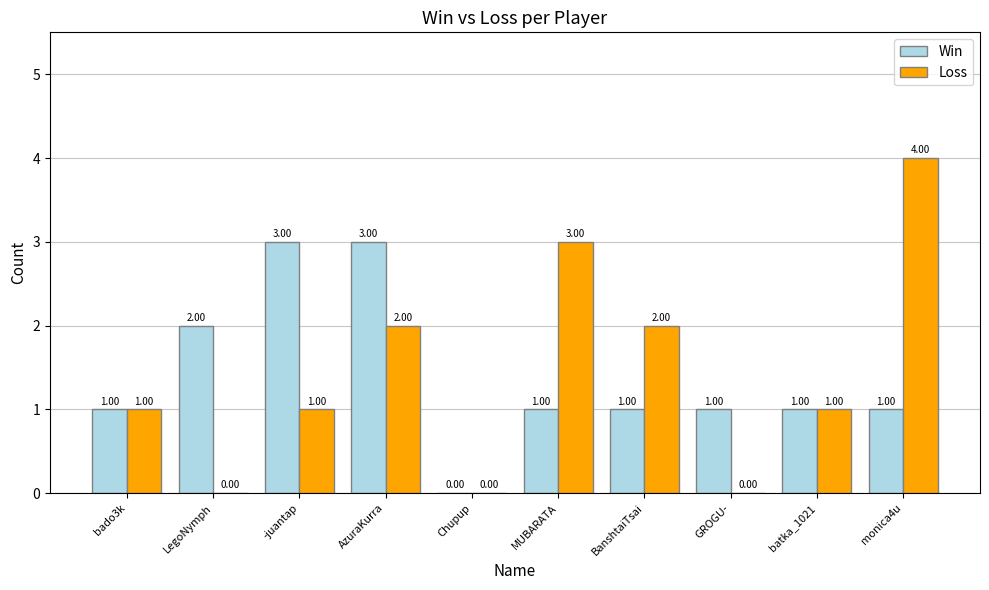

What is the total value across all series at MUBARATA?

4